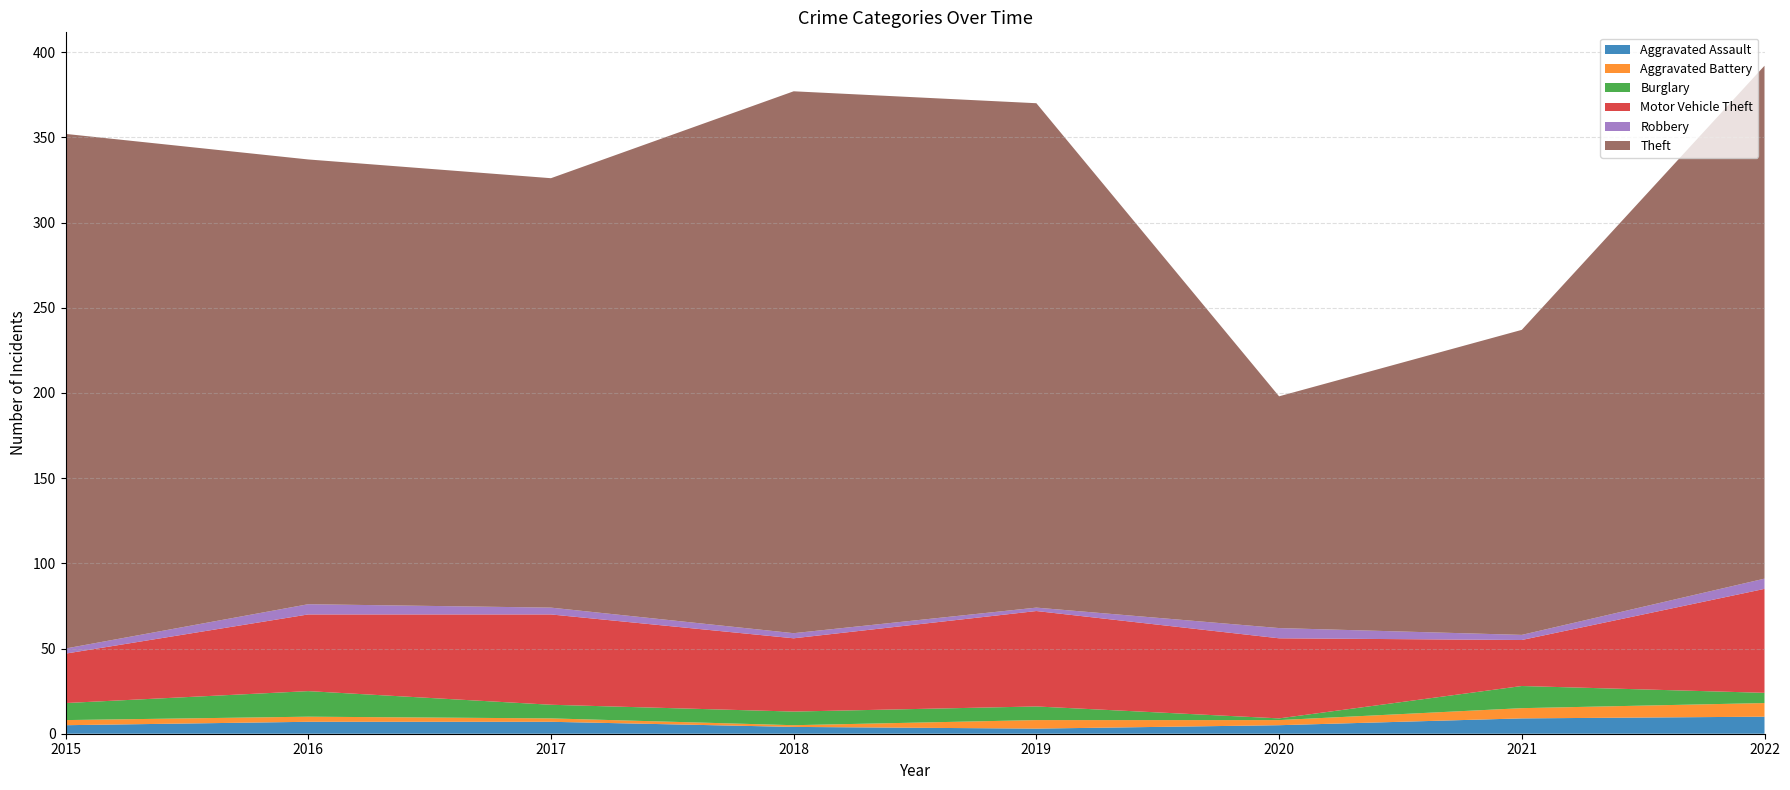

Reading right to left, transcribe all the data shown in this chart.

Aggravated Assault: 2022=10	2021=9	2020=5	2019=3	2018=4	2017=7	2016=7	2015=5
Aggravated Battery: 2022=8	2021=6	2020=3	2019=5	2018=1	2017=2	2016=3	2015=3
Burglary: 2022=6	2021=13	2020=1	2019=8	2018=8	2017=8	2016=15	2015=10
Motor Vehicle Theft: 2022=61	2021=27	2020=47	2019=56	2018=43	2017=53	2016=45	2015=29
Robbery: 2022=6	2021=3	2020=6	2019=2	2018=3	2017=4	2016=6	2015=3
Theft: 2022=301	2021=179	2020=136	2019=296	2018=318	2017=252	2016=261	2015=302